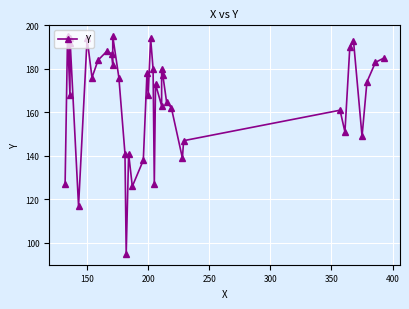

How many interior local valleys (lower than both neighbors) does the data have?

12